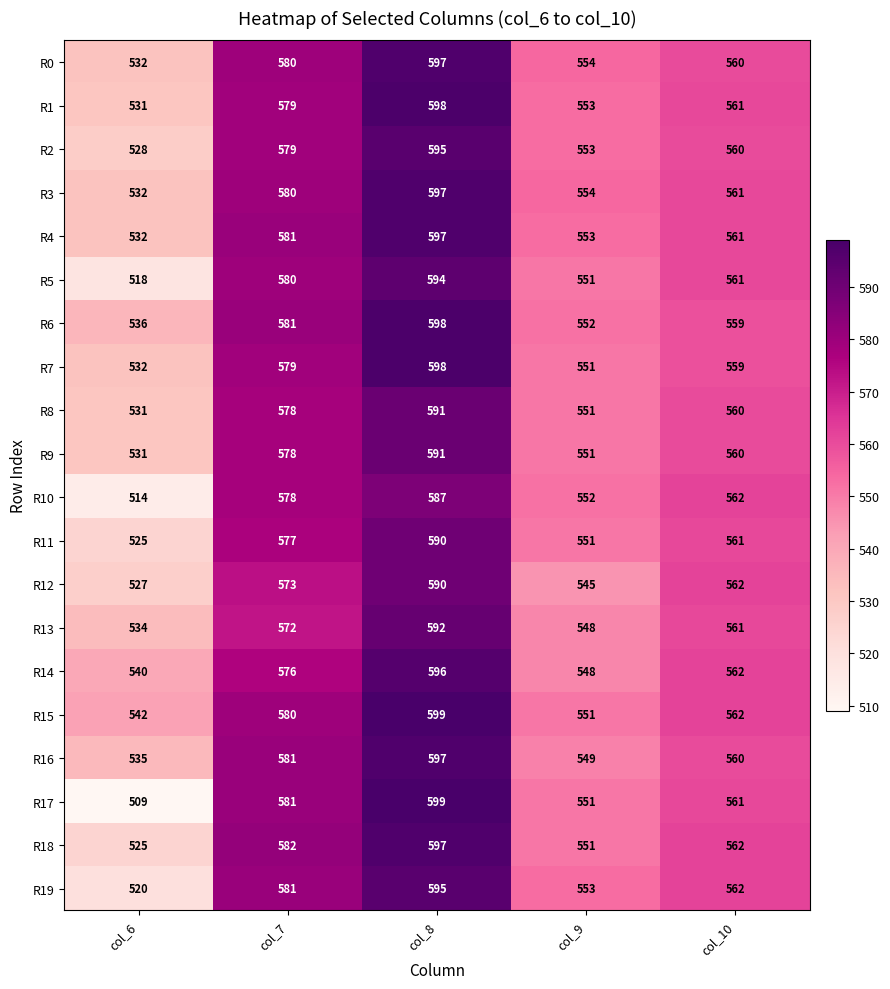

Which series has the largest total across all categories?

R15